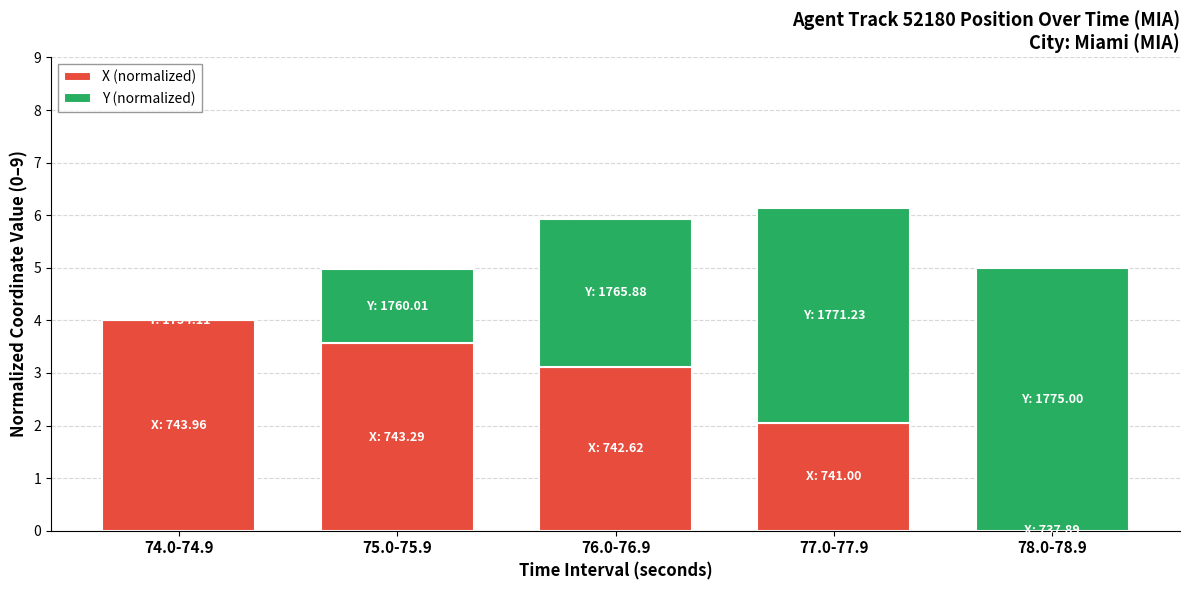

The value of X (normalized) at 77.0-77.9 is 3.3. True or false?

False